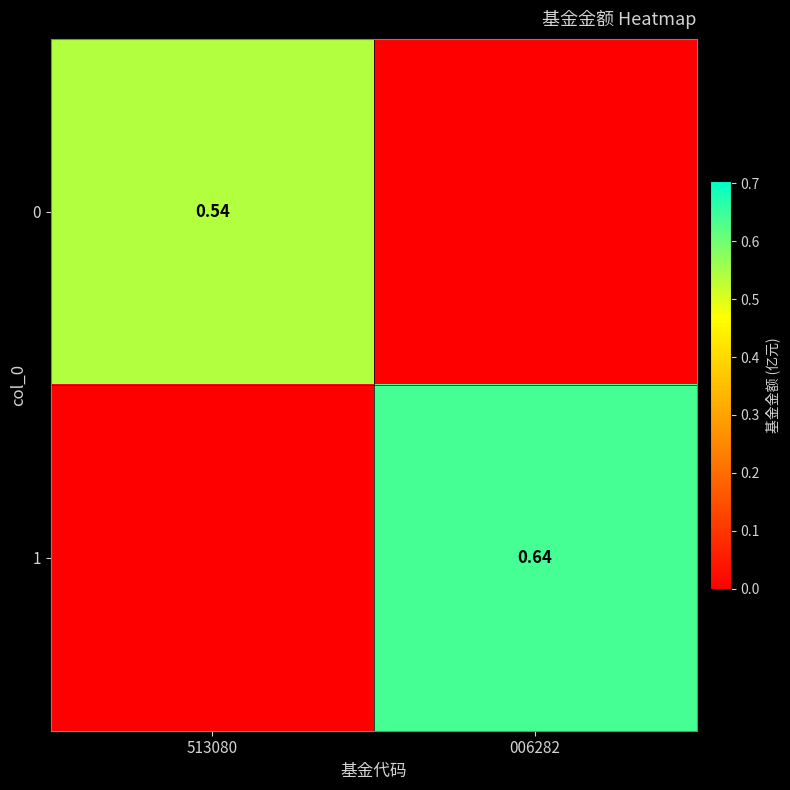

Is the value of 0 at 513080 greater than the value of 1 at 006282?

No